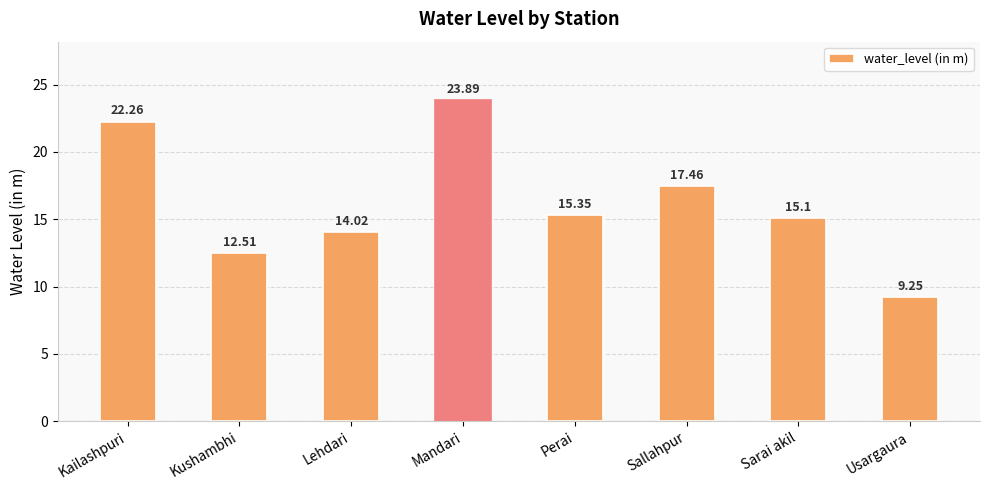

Is it true that the value at Sallahpur is 7.2?

False